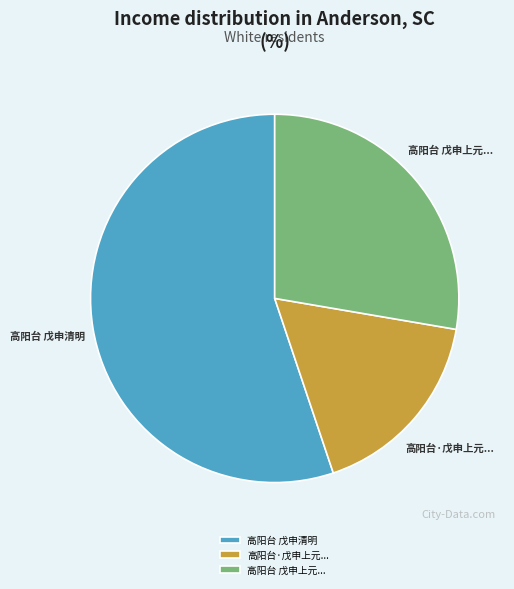

Is there any slice that represents more than half of the pie?

Yes